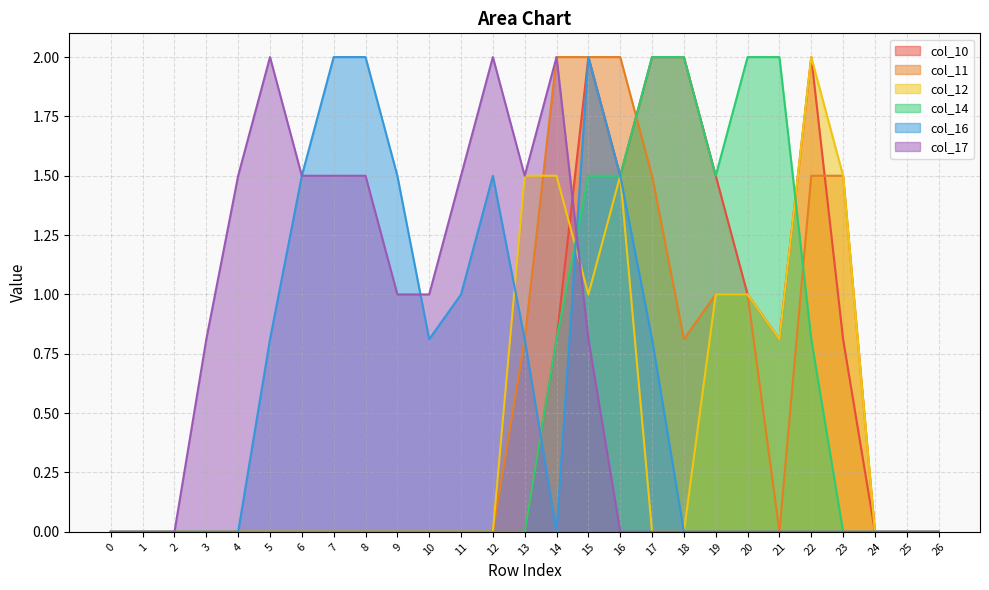

How many intersections are there between col_12 and col_16?

2